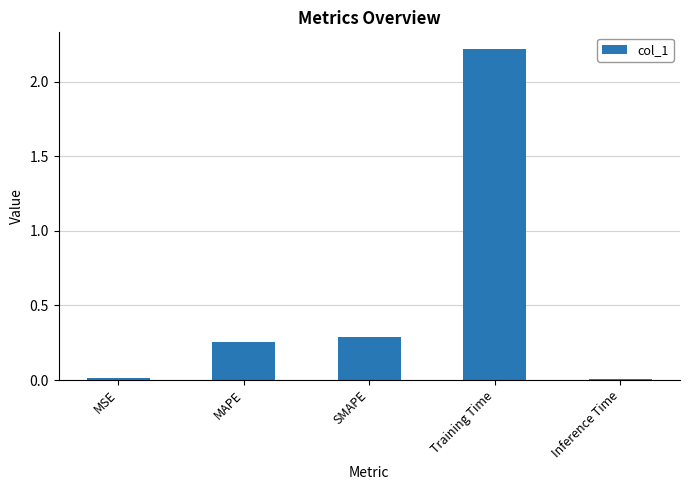

How many series are shown in this chart?

1